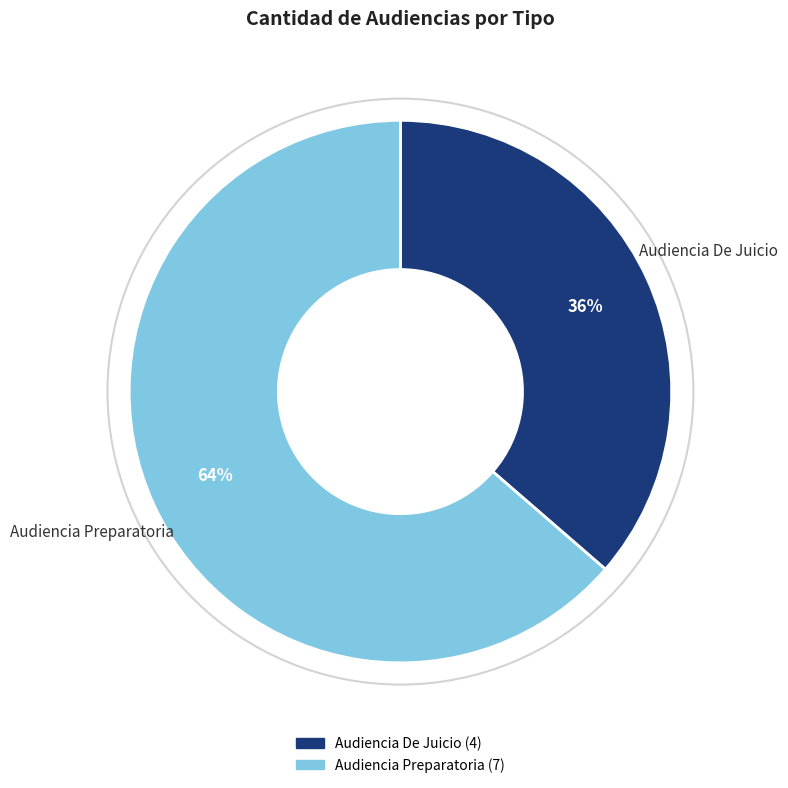

Count the number of slices in the pie.

2